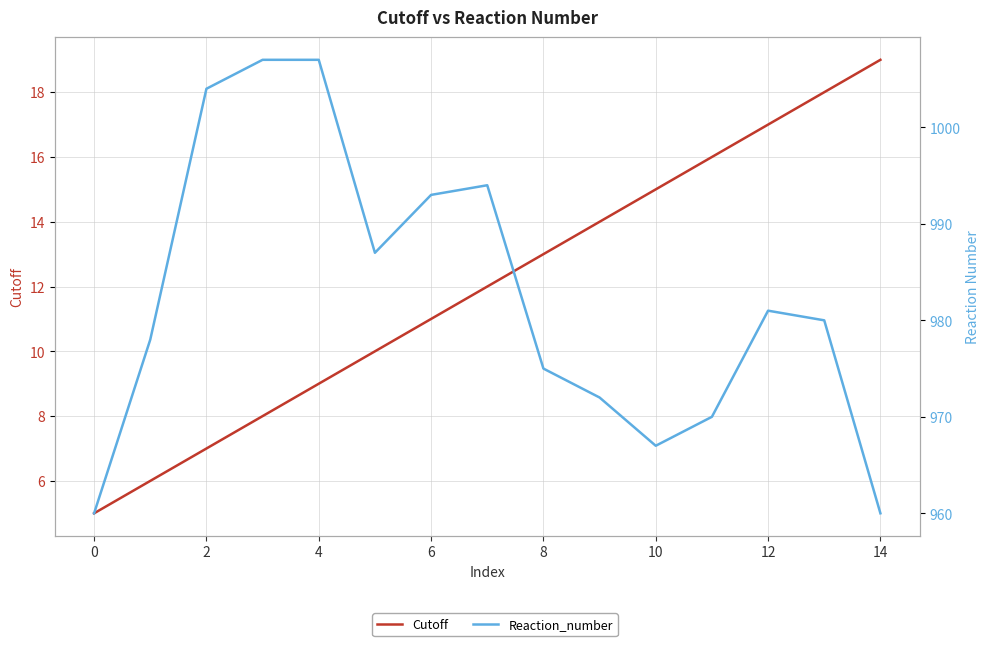

Is the value of Cutoff at 0 greater than the value of Reaction_number at 13?

No